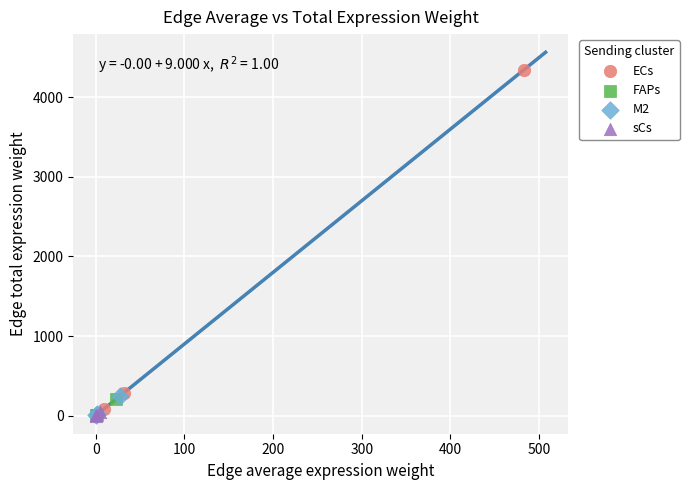

What are all the series names shown in the legend?

ECs, FAPs, M2, sCs